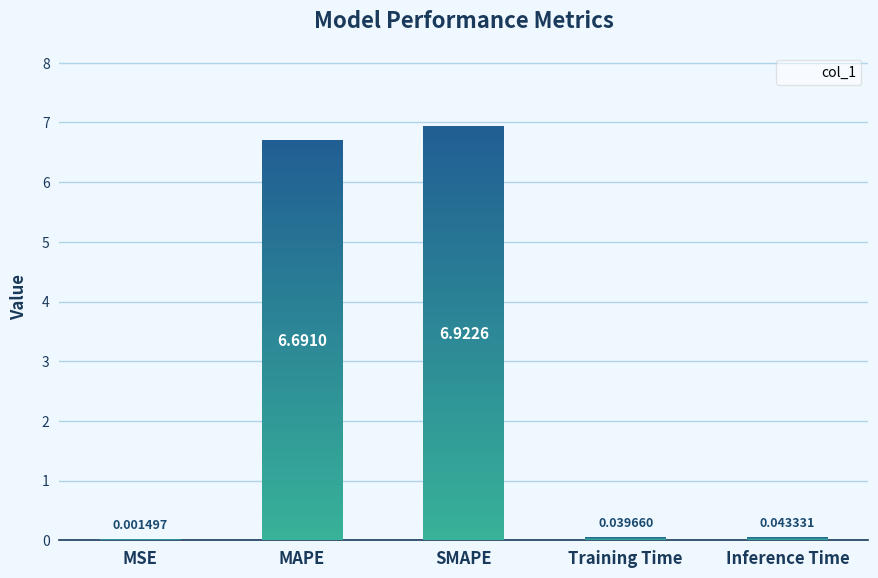

Rank the categories by value from lowest to highest.

MSE, Training Time, Inference Time, MAPE, SMAPE